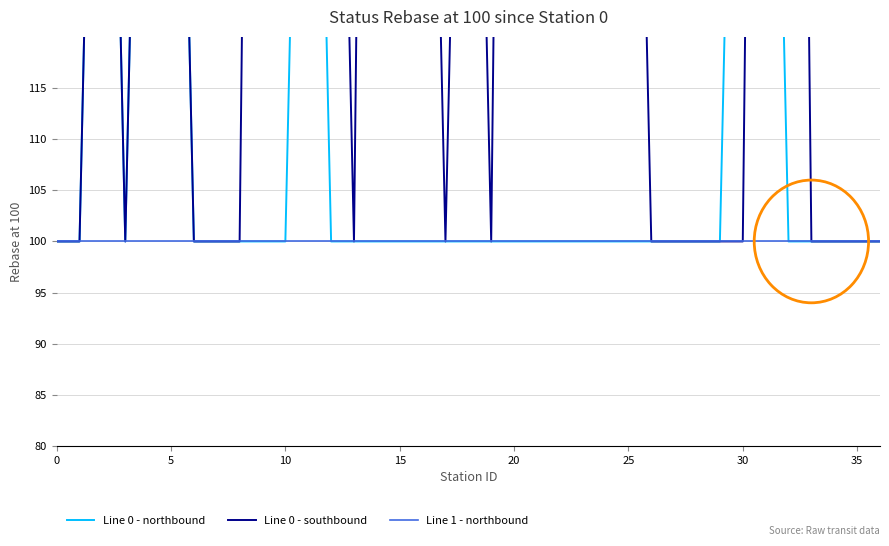

Rank the series at 30 from lowest to highest value.

Line 0 - northbound, Line 0 - southbound, Line 1 - northbound